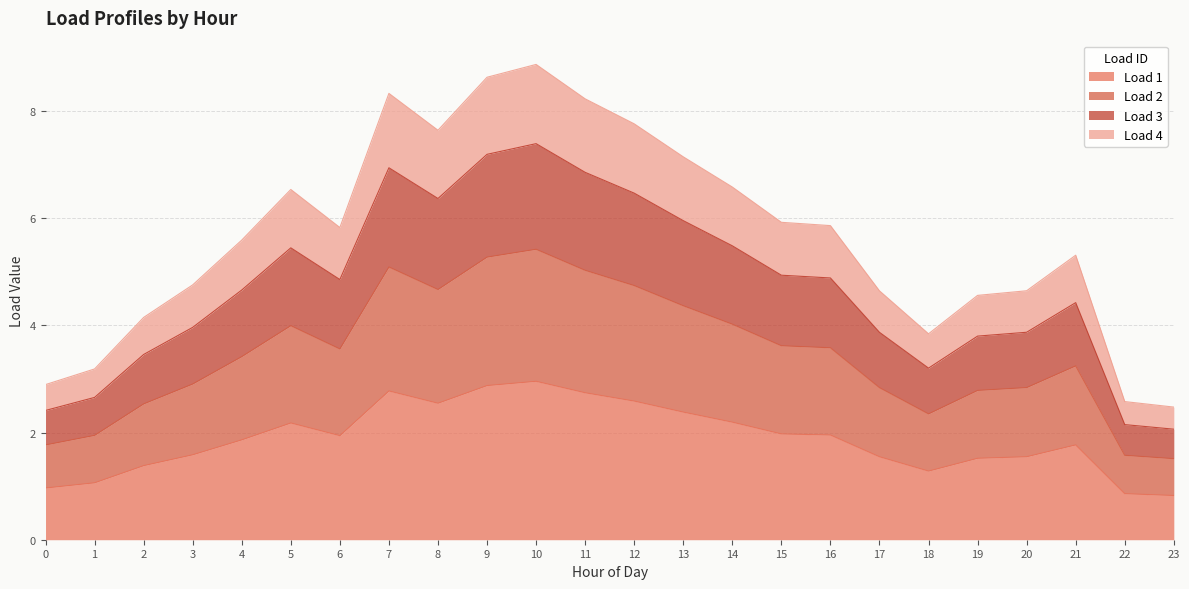

At how many categories does at least one series exceed 4?

19